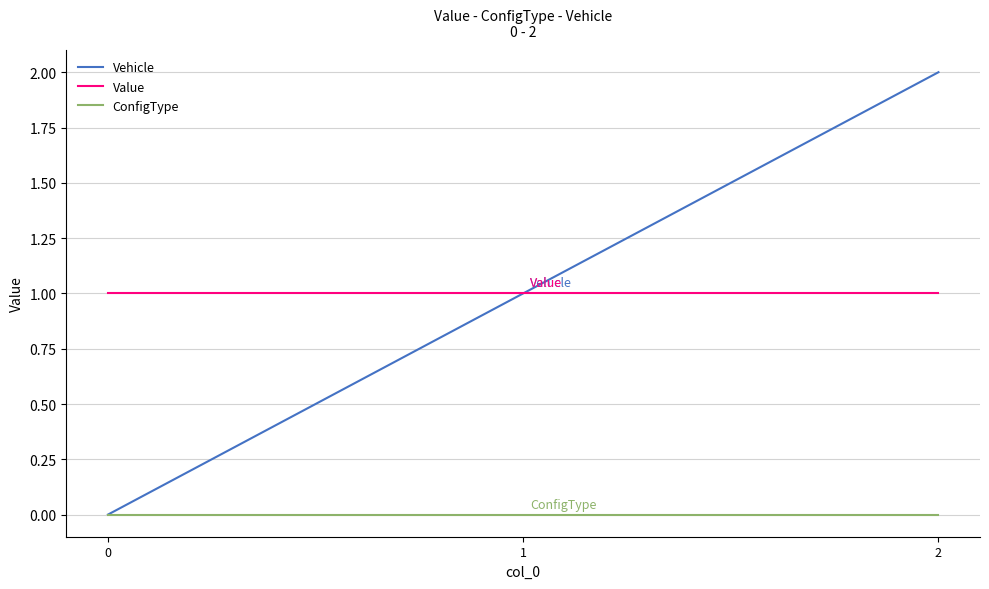

List the series in order of their peak value, highest first.

Vehicle, Value, ConfigType